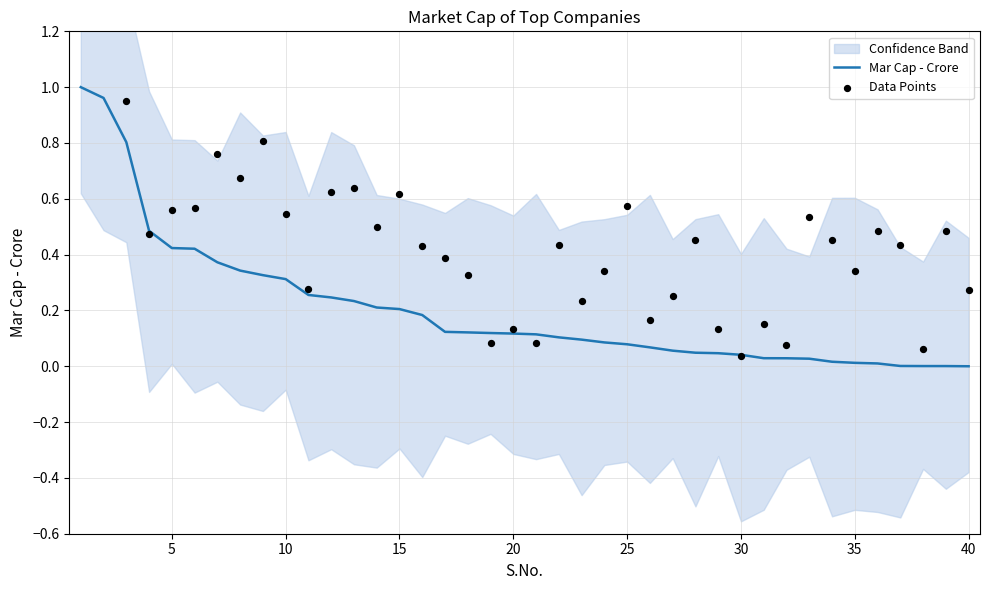

Is it true that Mar Cap - Crore equals 0.0 at 40?

True